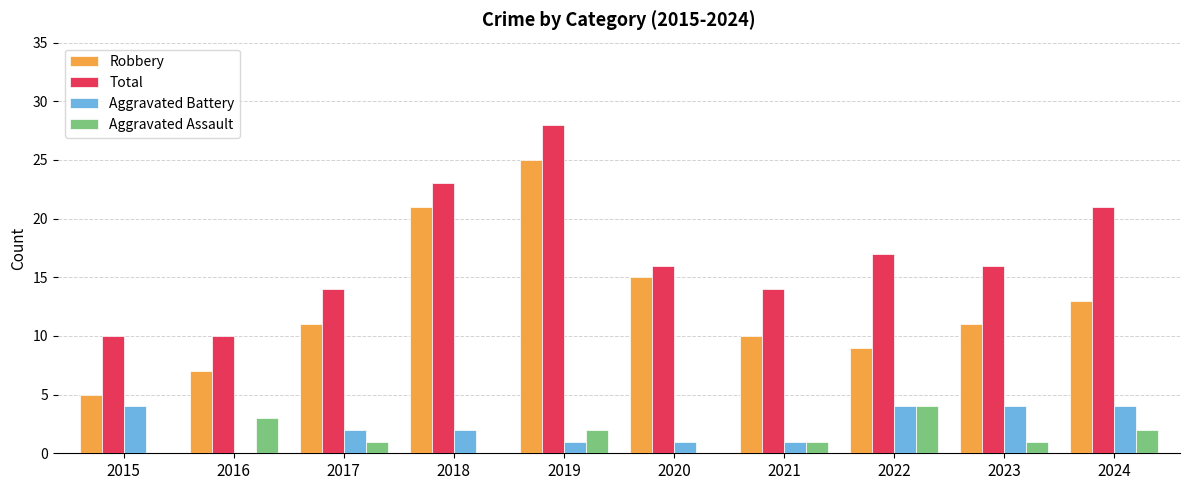

What is the total value across all series at 2021?

26